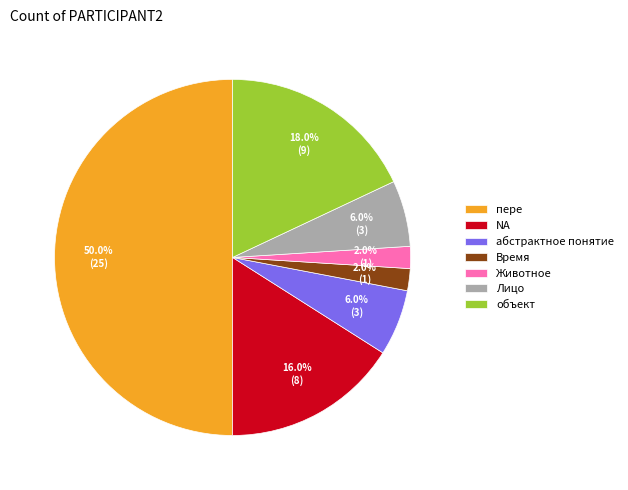

Between Животное and абстрактное понятие, which is larger?

абстрактное понятие